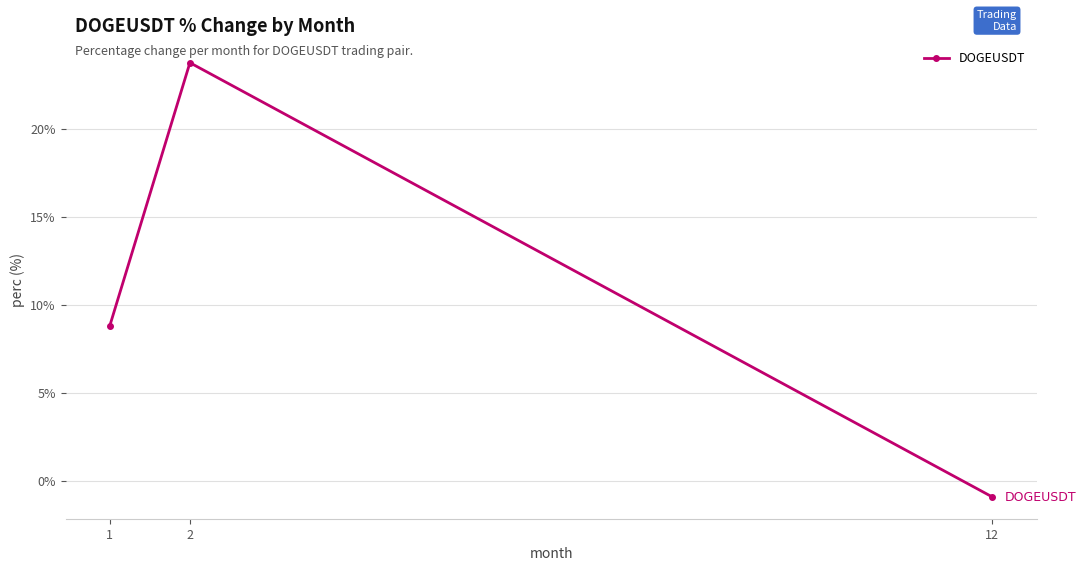

What is the minimum value shown in the chart?

-0.9